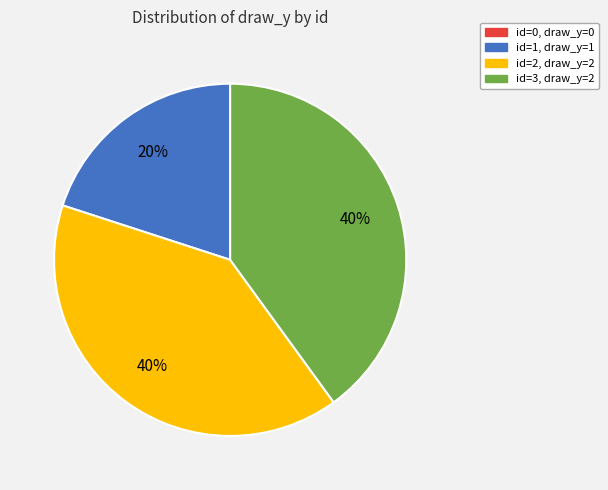

To the nearest percent, what is the average slice percentage?

33%